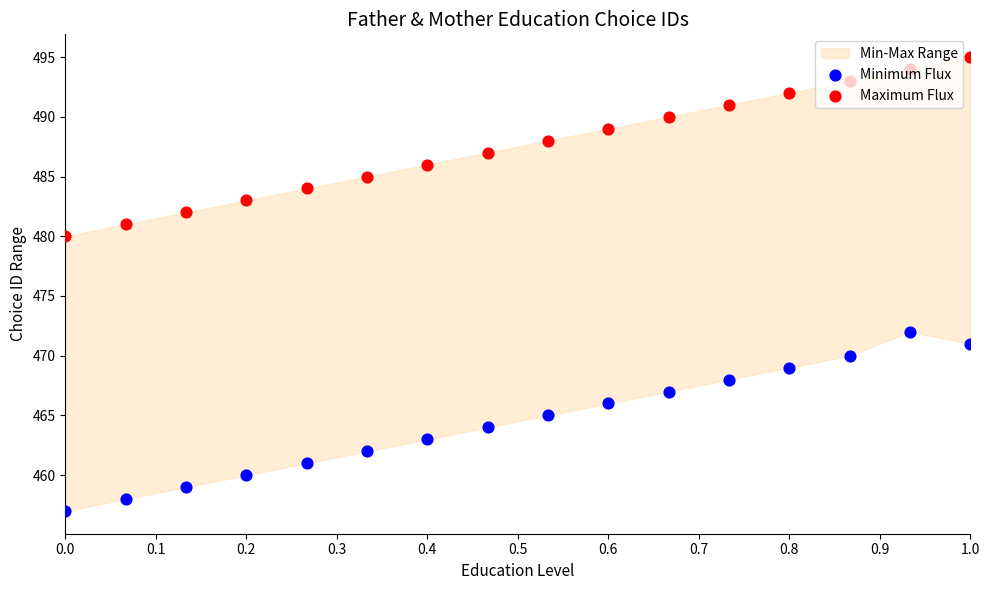

At how many categories does at least one series exceed 493?

2